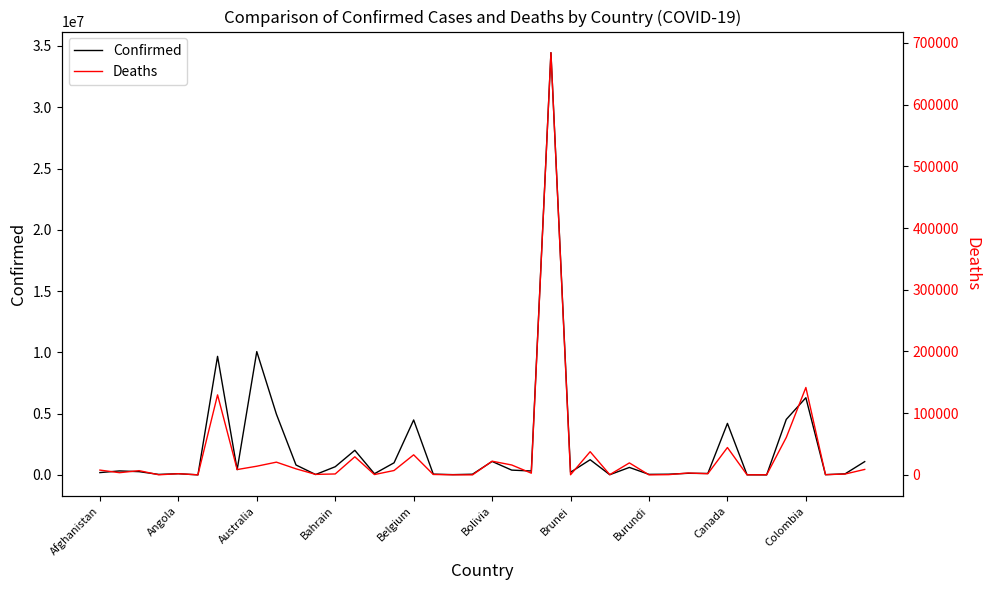

How many values in the Deaths series are below 3583?

20